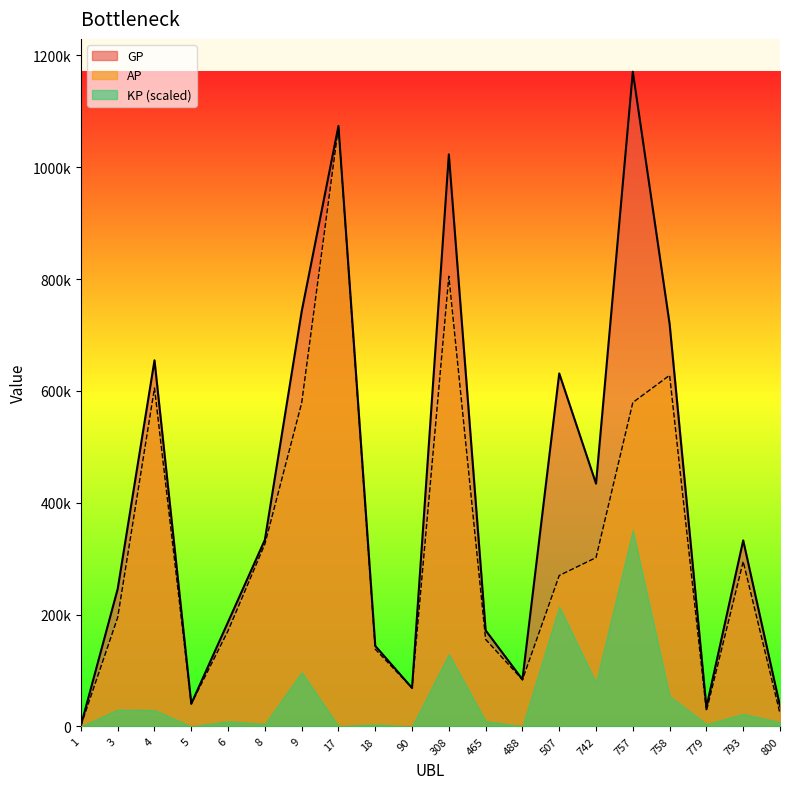

True or false: AP and GP cross at least once.

False